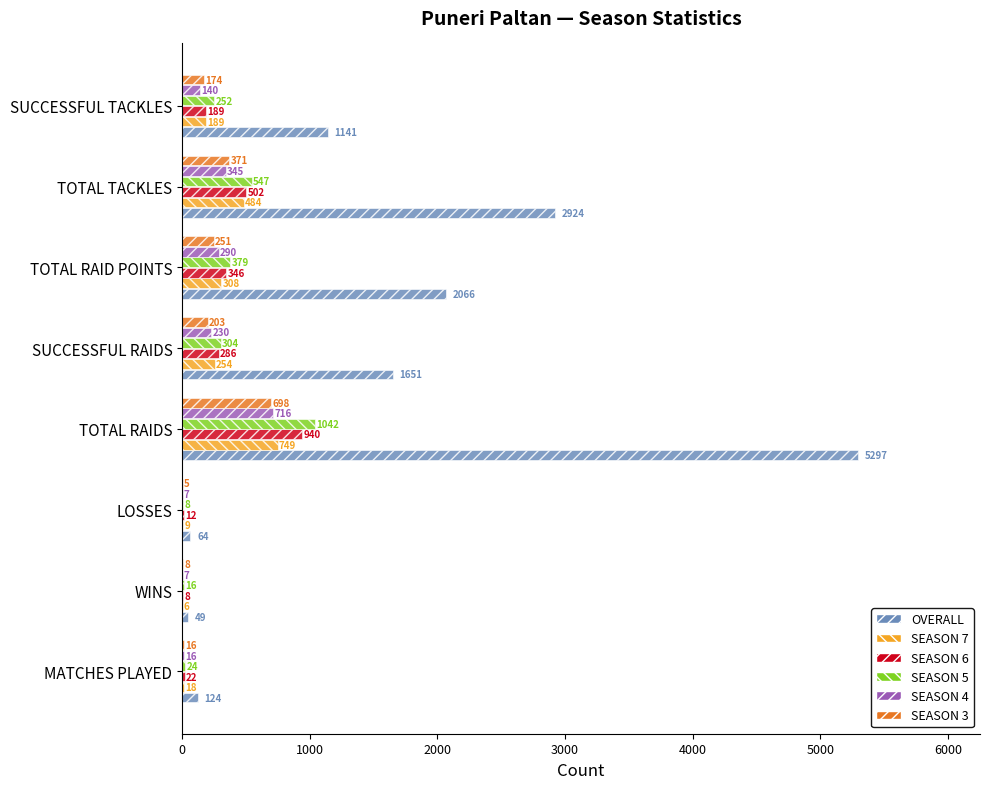

Is it true that SEASON 7 equals 6 at WINS?

True